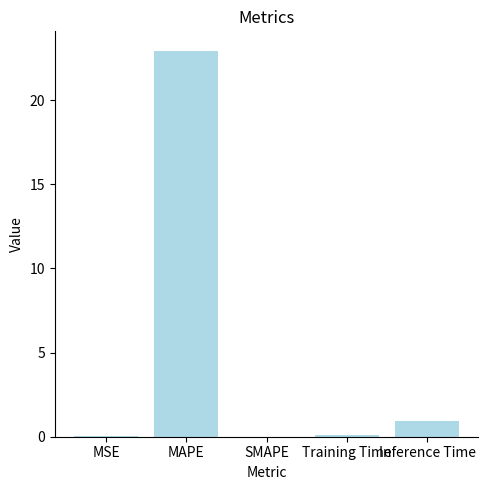

What is the change in value from MSE to MAPE?

+22.9